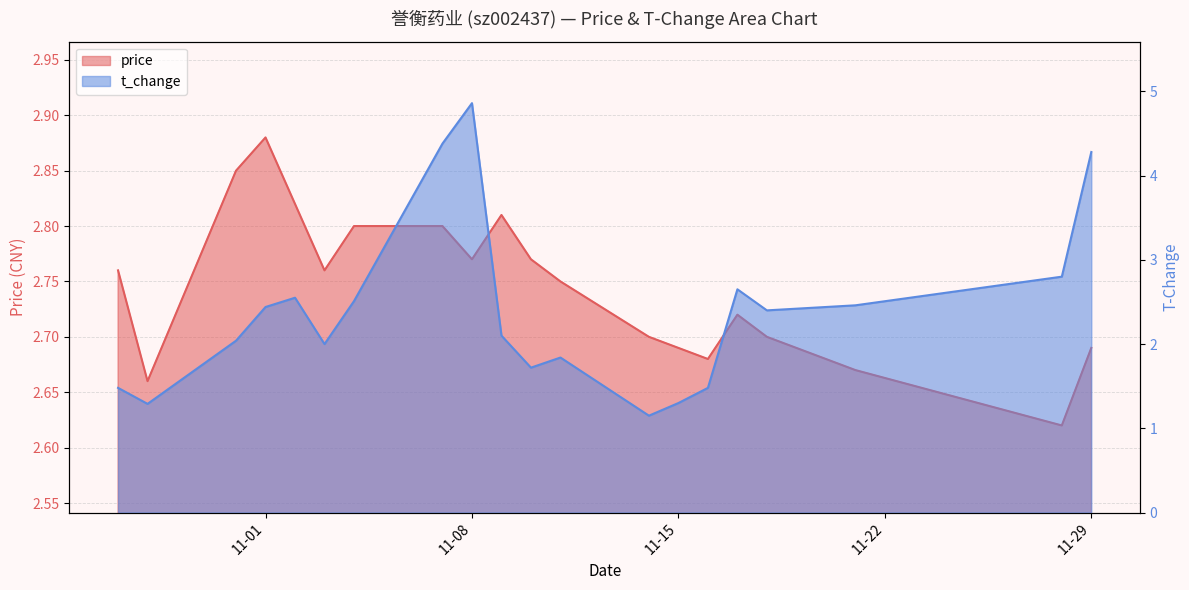

What is the spread (max minus min) of values at 2022-11-03?

0.8